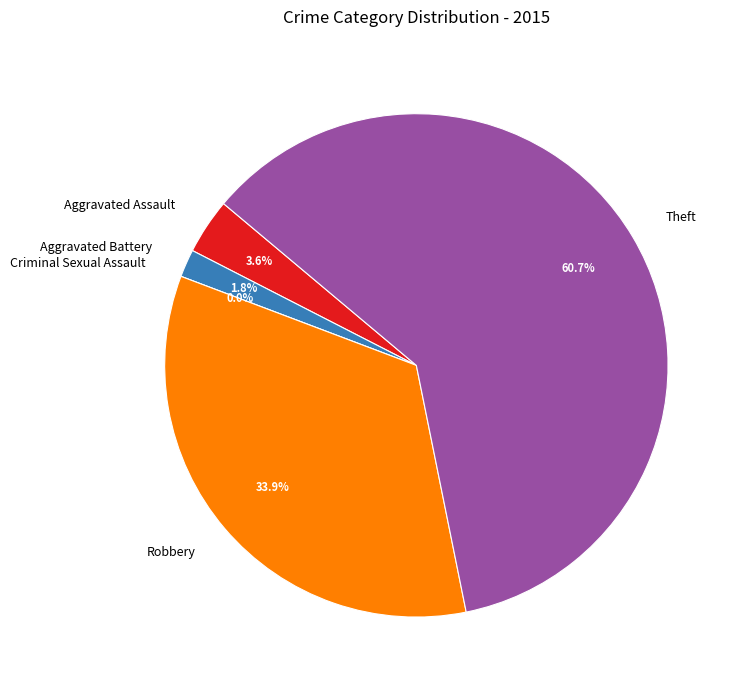

How many slices are in this pie chart?

5